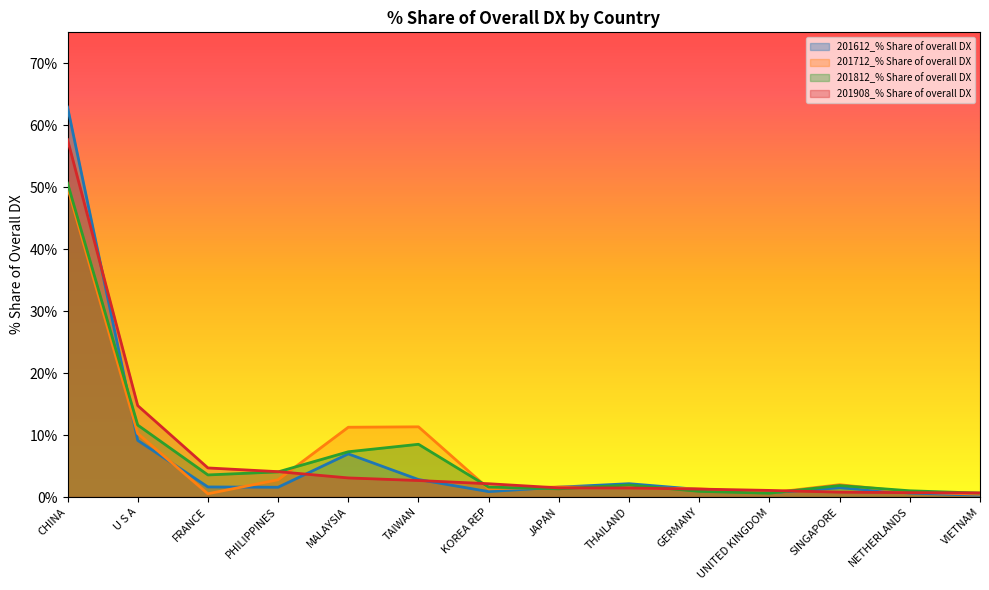

What is the difference between the second highest and minimum values in the 201612_% Share of overall DX series?

8.8